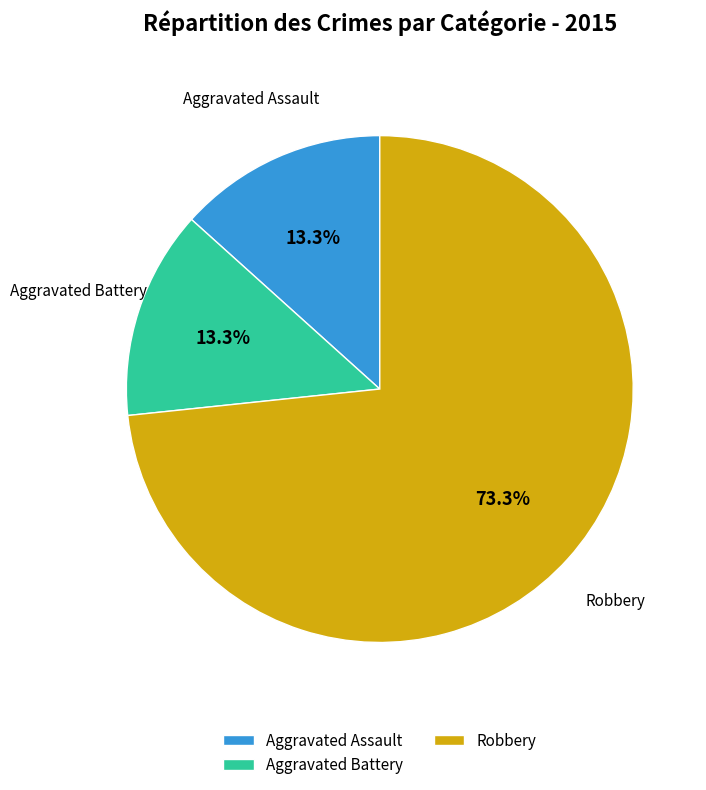

To the nearest percent, what is the average slice percentage?

33%